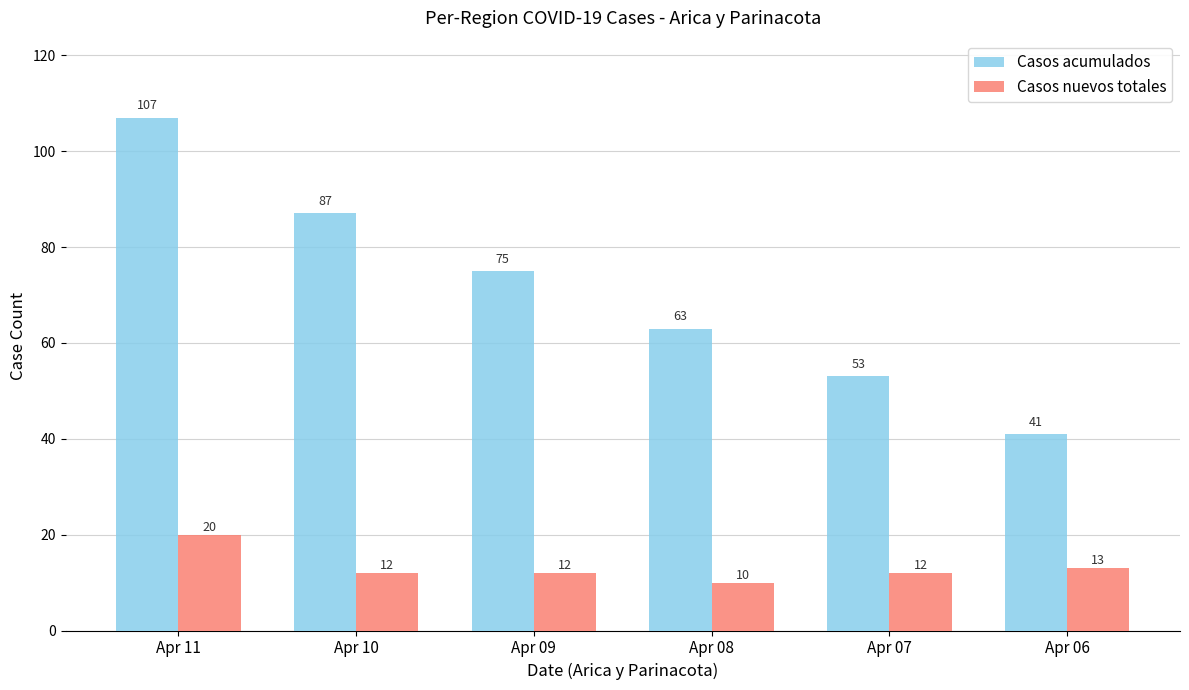

What is the lowest value of the Casos acumulados series?

41